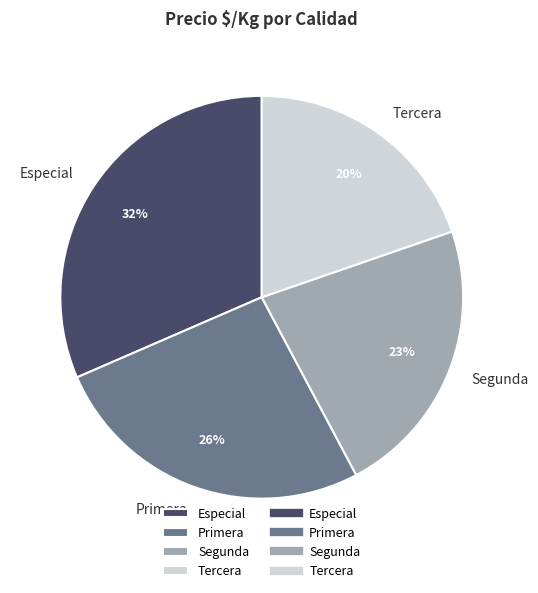

To the nearest percent, what is the combined percentage of Tercera and Primera?

46%